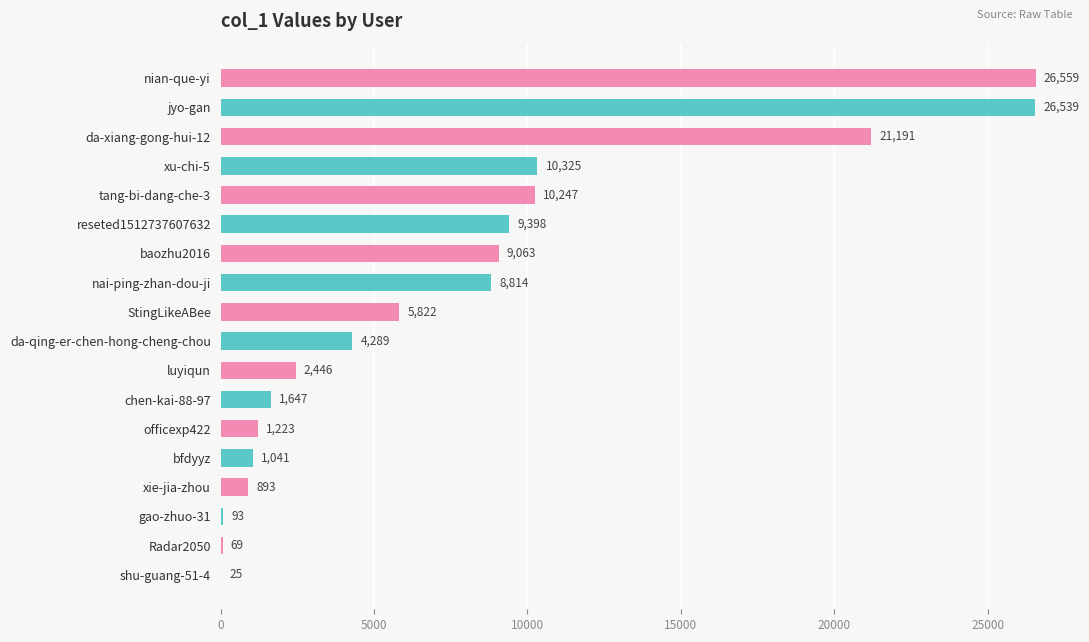

Reading top to bottom, what are all the values shown in this chart?

nian-que-yi=26559	jyo-gan=26539	da-xiang-gong-hui-12=21191	xu-chi-5=10325	tang-bi-dang-che-3=10247	reseted1512737607632=9398	baozhu2016=9063	nai-ping-zhan-dou-ji=8814	StingLikeABee=5822	da-qing-er-chen-hong-cheng-chou=4289	luyiqun=2446	chen-kai-88-97=1647	officexp422=1223	bfdyyz=1041	xie-jia-zhou=893	gao-zhuo-31=93	Radar2050=69	shu-guang-51-4=25